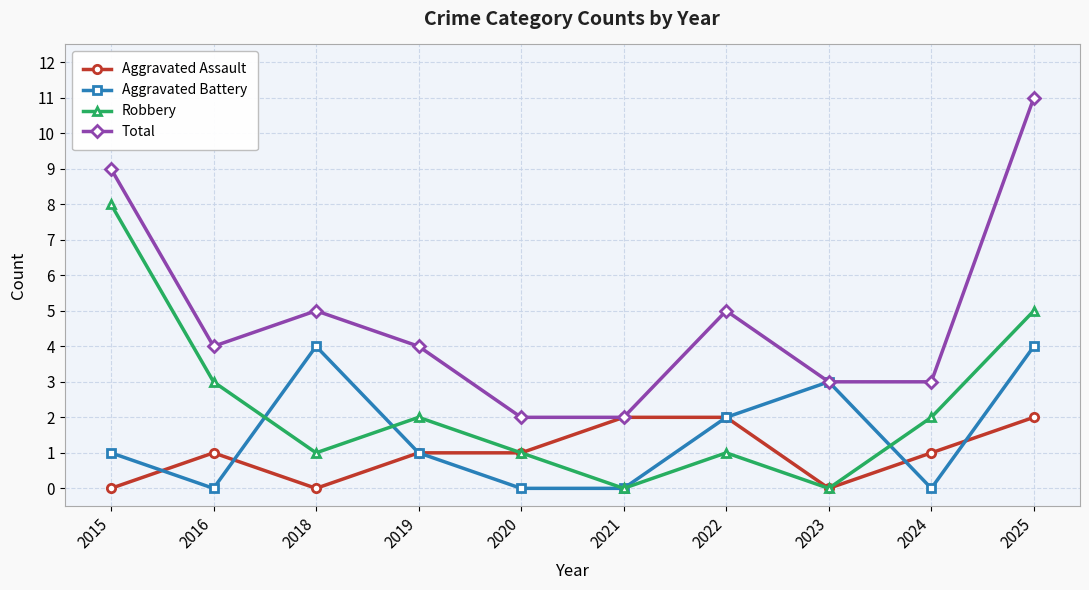

What value does the Aggravated Battery series have at 2025?

4